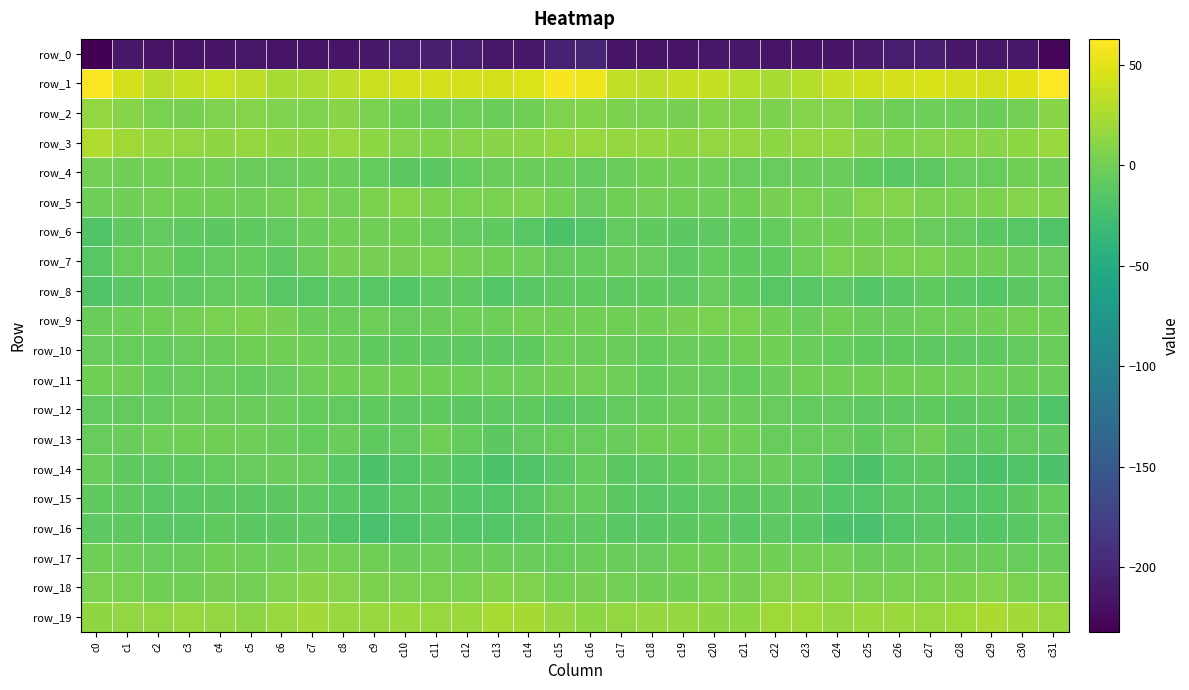

Which category has the highest value in the row_19 series?

c29